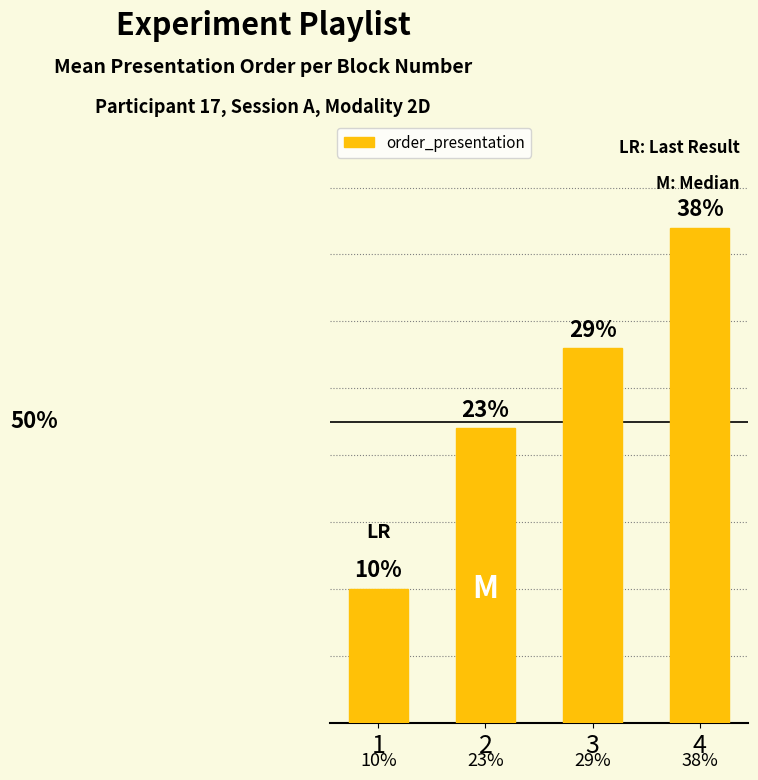

List the labels in order of value, largest first.

4, 3, 2, 1